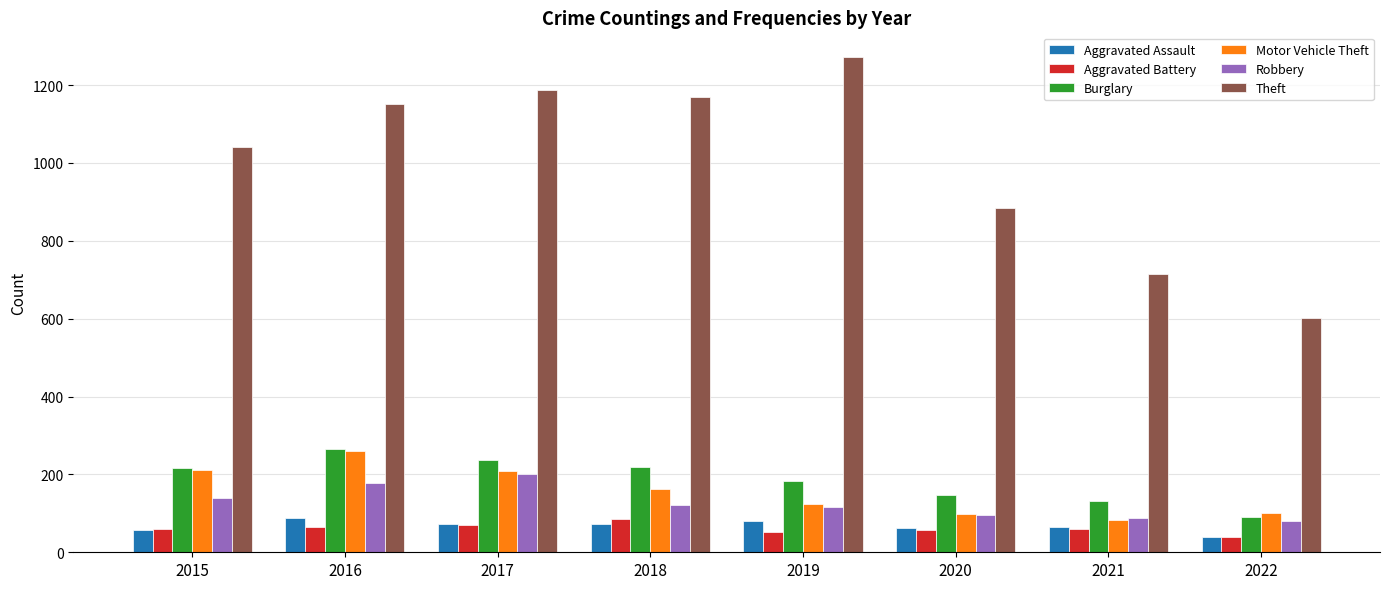

The Theft series shows 1945 at 2016. True or false?

False